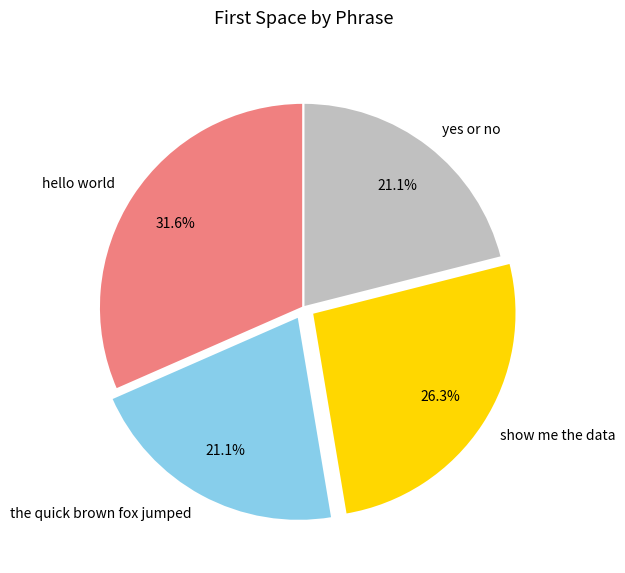

How many segments does this pie chart have?

4